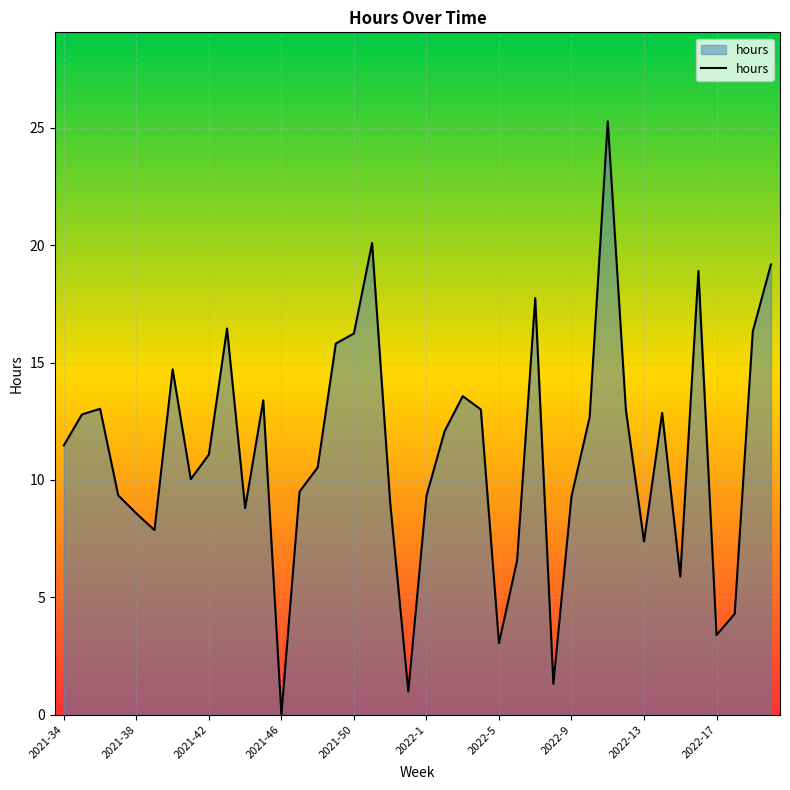

Does the chart display data point markers on the line(s)?

No